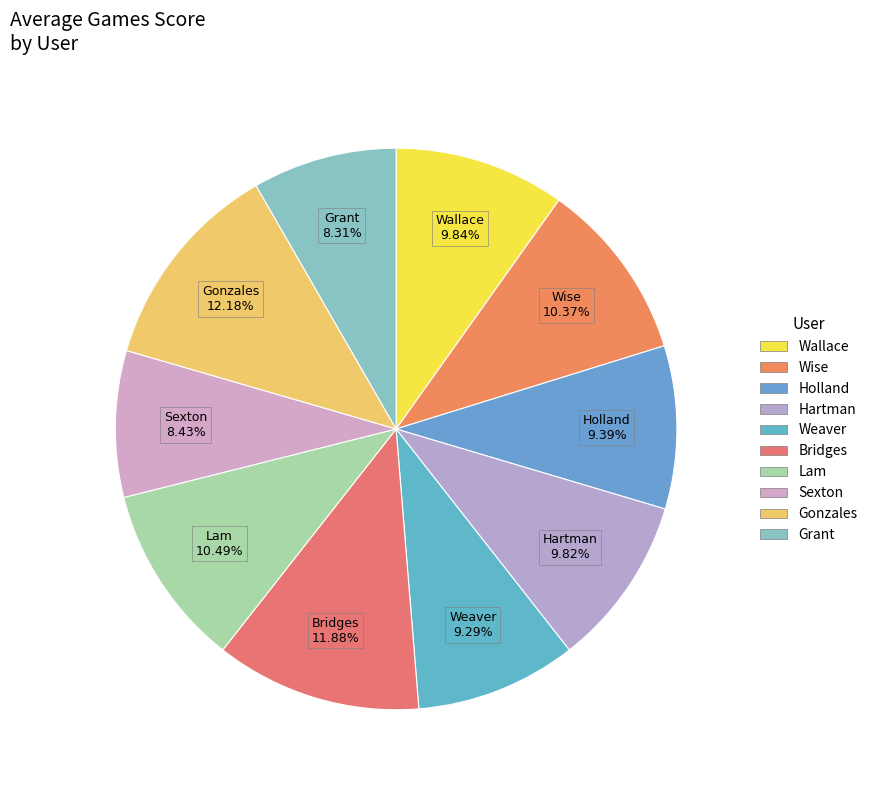

Is there any slice that represents more than half of the pie?

No